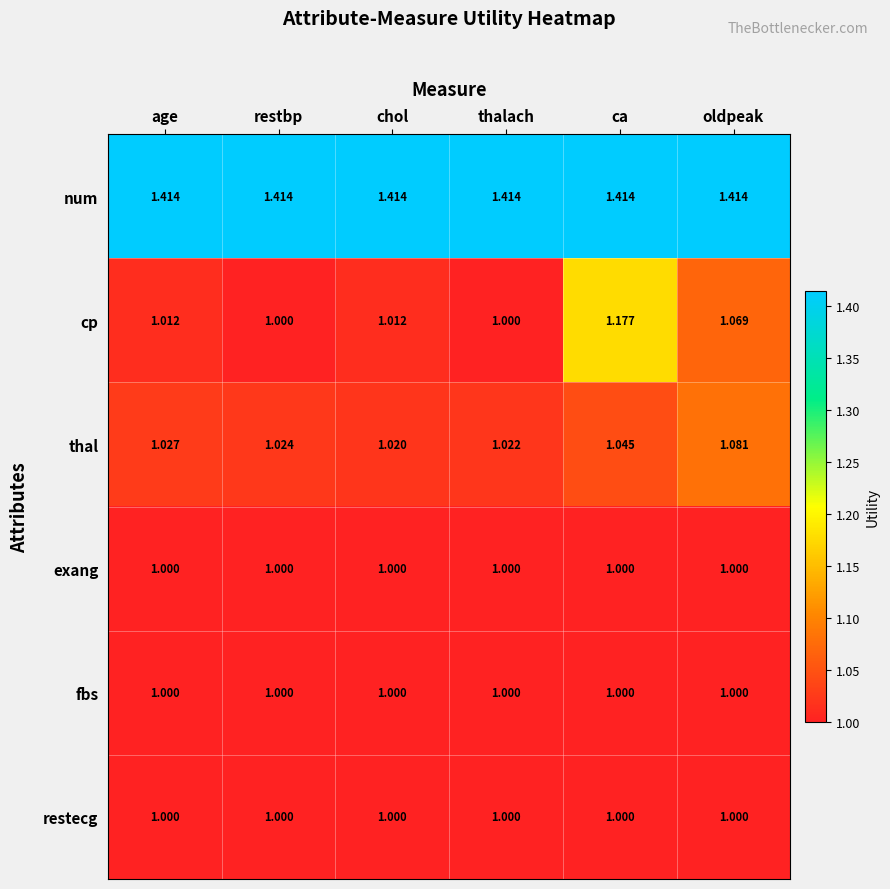

At which category is the sum across all series the highest?

ca